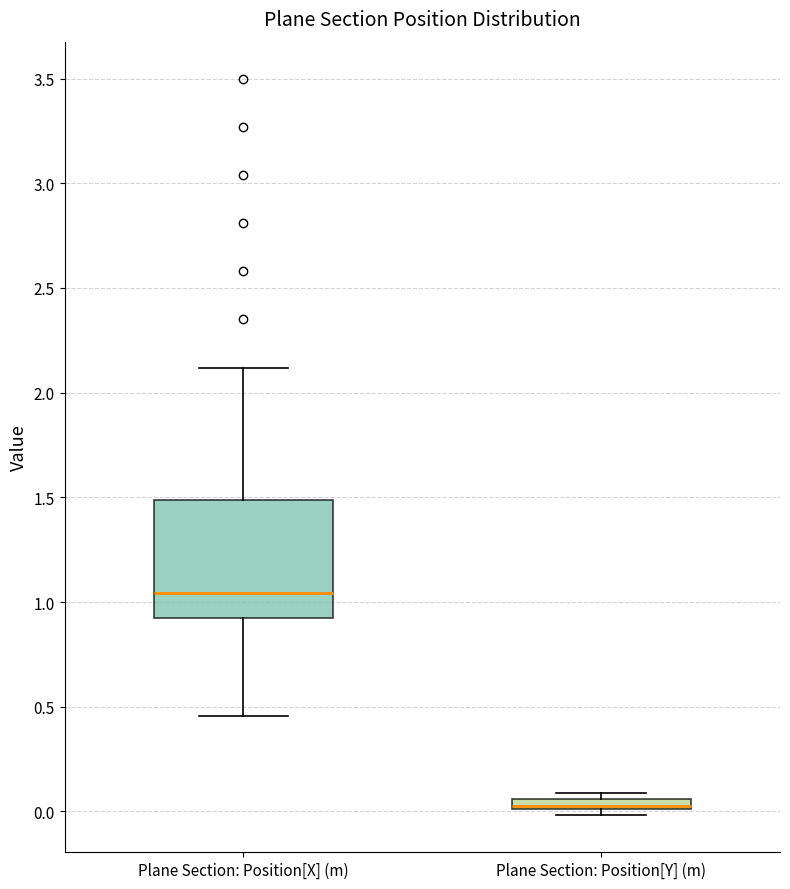

Comparing the boxes themselves (not the whiskers), which one is the tallest?

Plane Section: Position[X] (m)